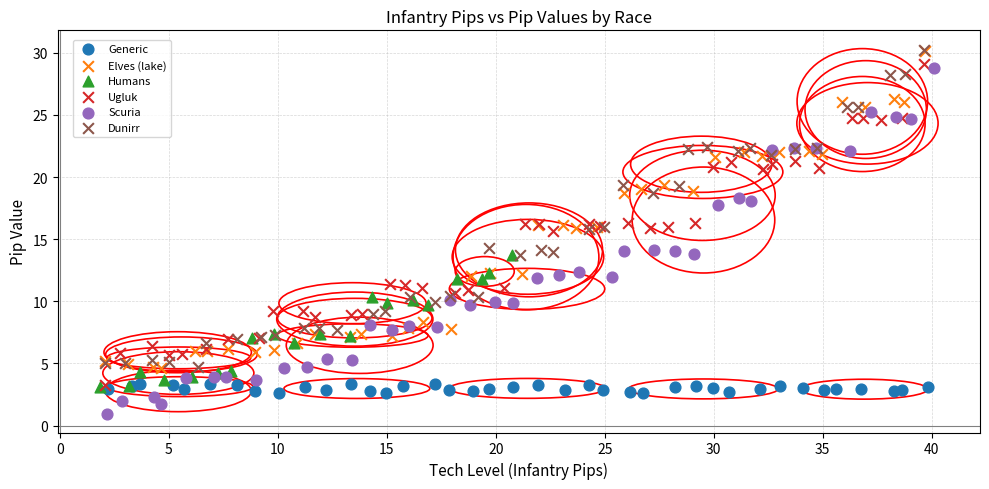

Which series has the widest spread of Y values?

Scuria